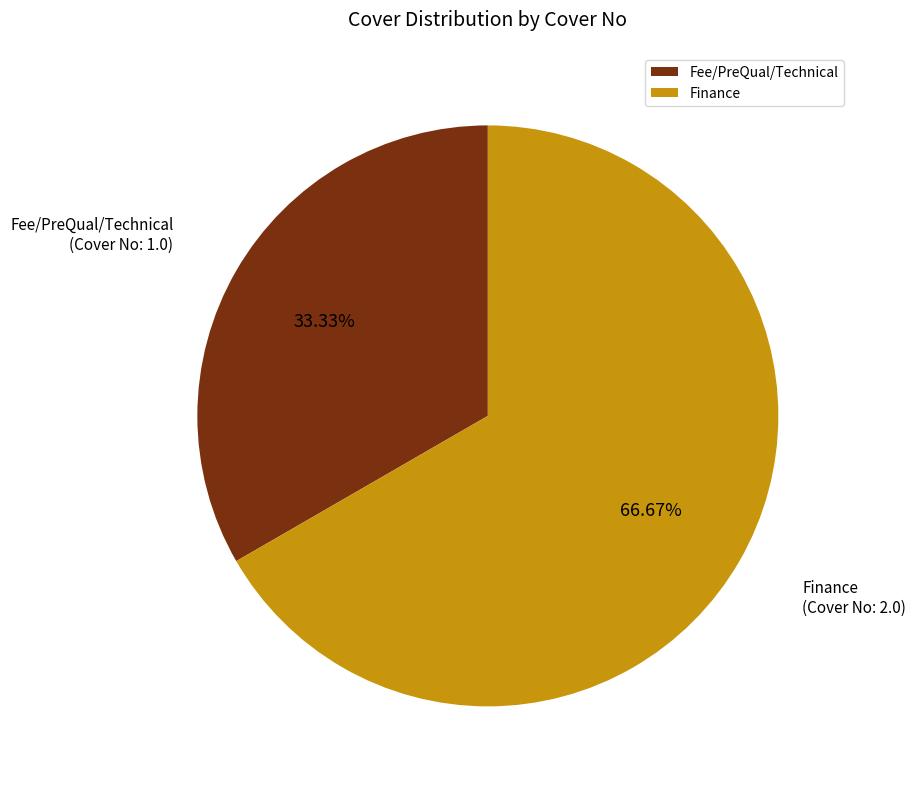

How many segments does this pie chart have?

2